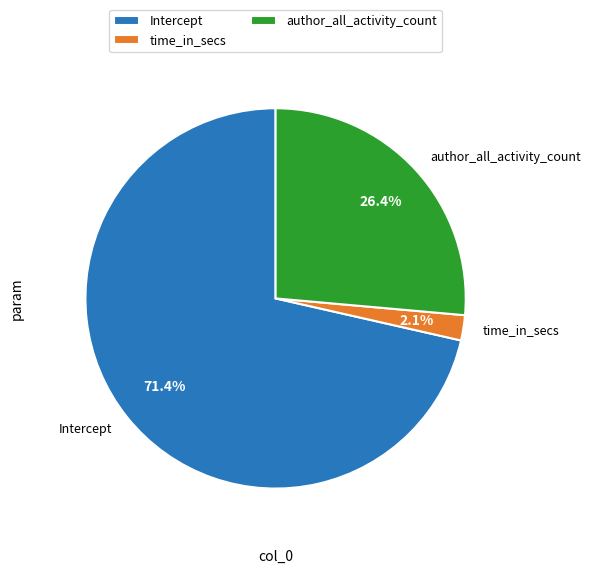

Rank the categories by value from lowest to highest.

time_in_secs, author_all_activity_count, Intercept